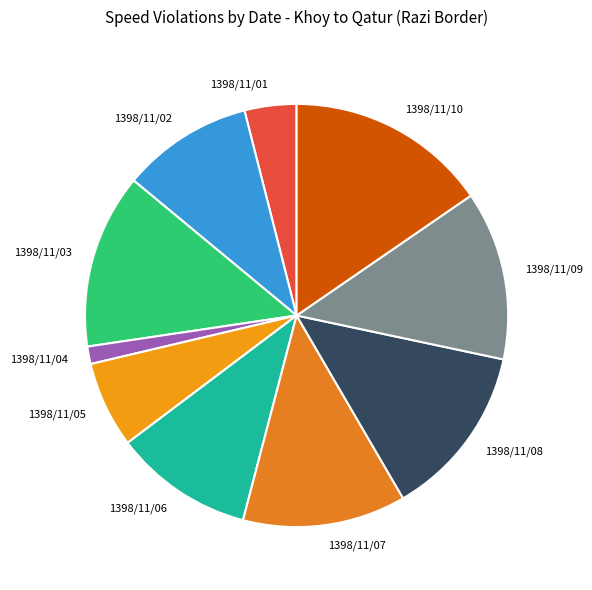

What is the smallest slice in the pie chart?

1398/11/04